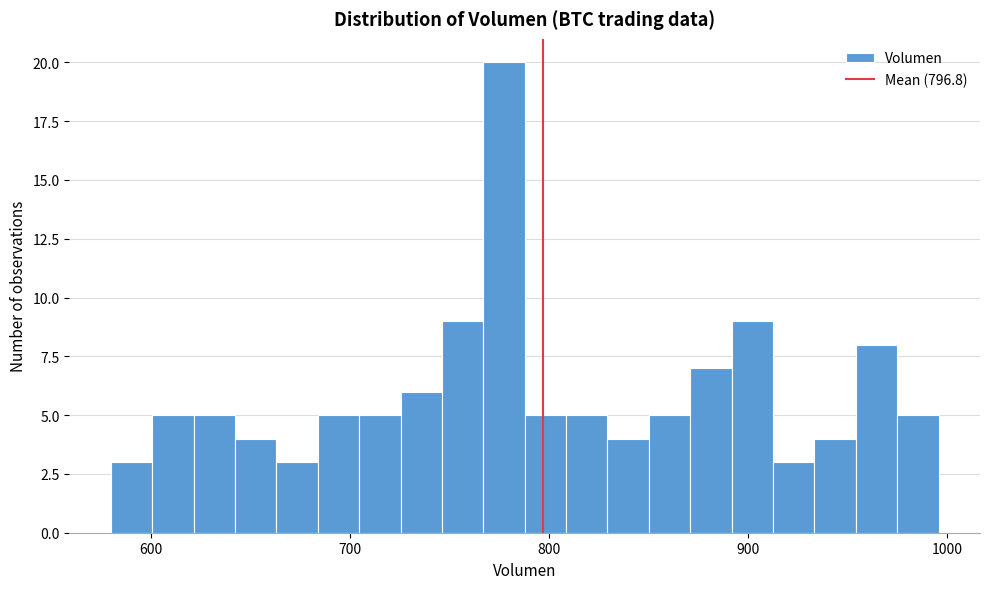

Read against the x-axis, roughly where is the centre of the tallest bar?

780